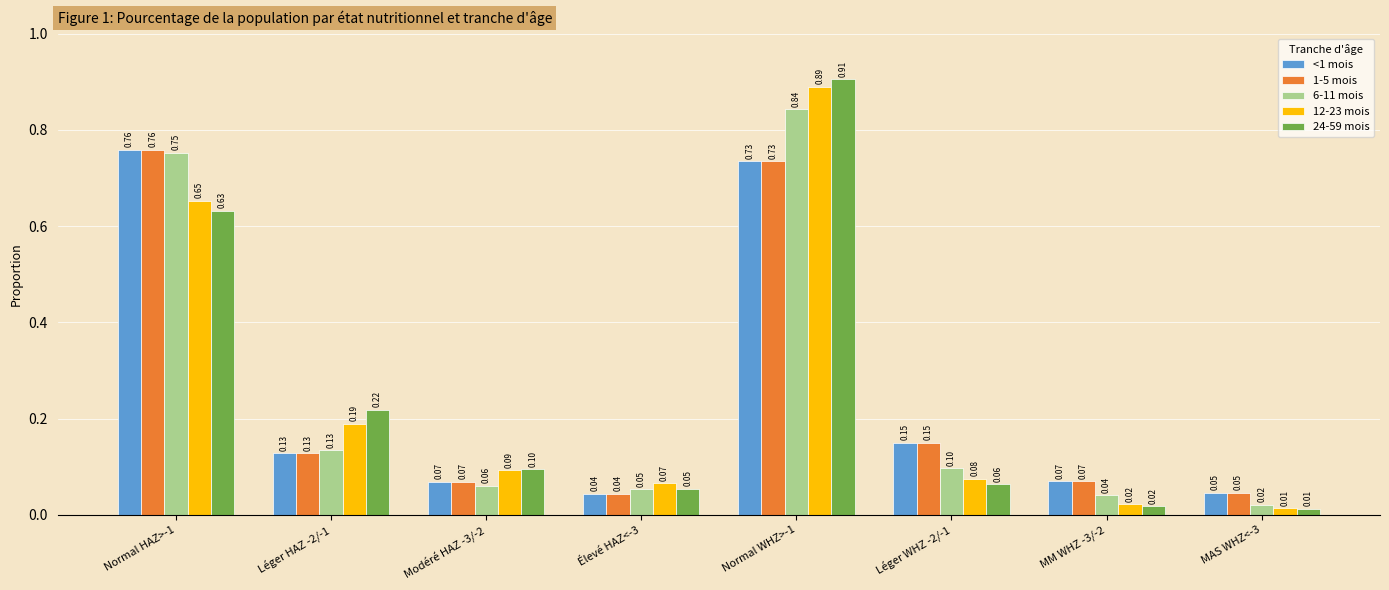

What position from the left is Normal HAZ>-1?

1